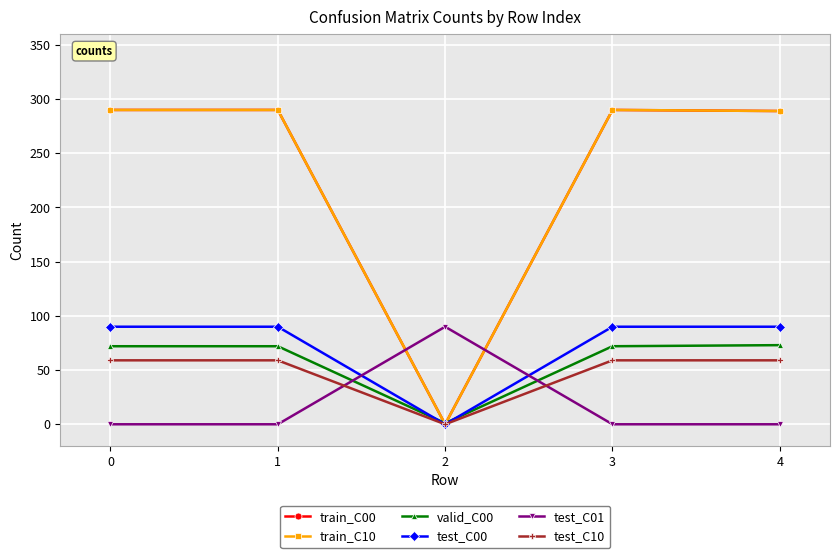

The test_C00 series shows 90 at 4. True or false?

True